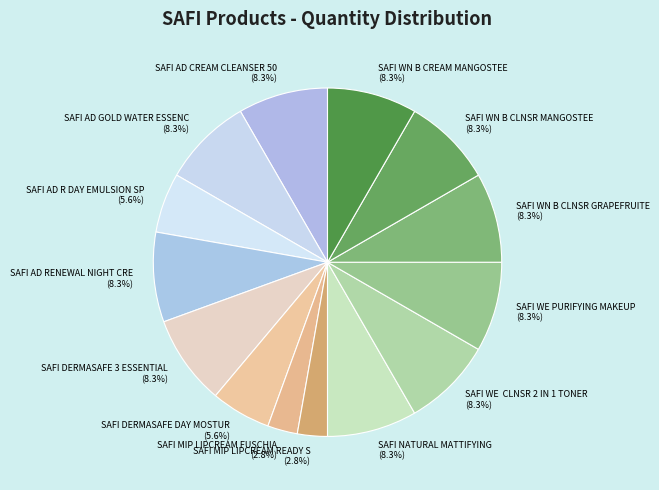

What is the ratio of the value at SAFI WE CLNSR 2 IN 1 TONER to the value at SAFI WN B CREAM MANGOSTEE?

1.0